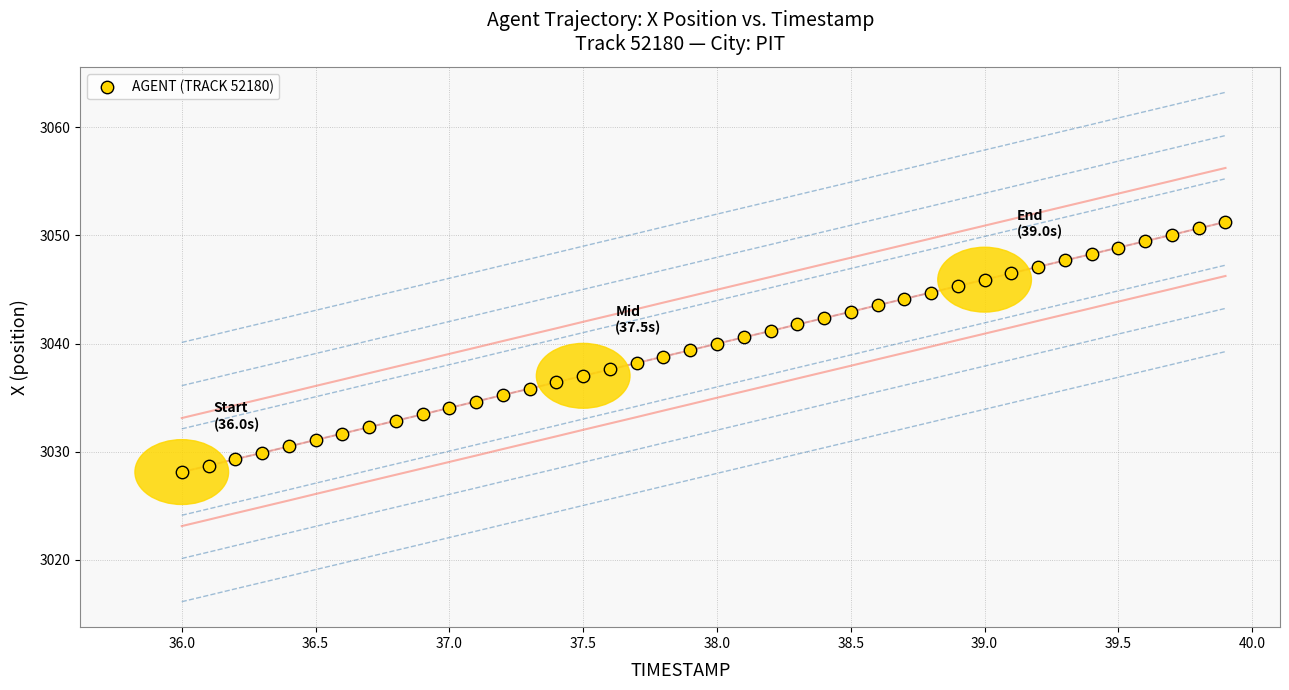

What is the range of X values (max minus min)?

3.9